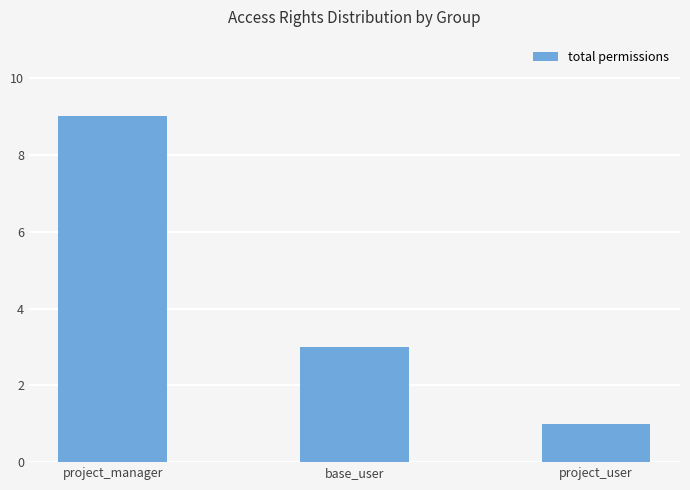

What is the change in value from project_manager to project_user?

-8